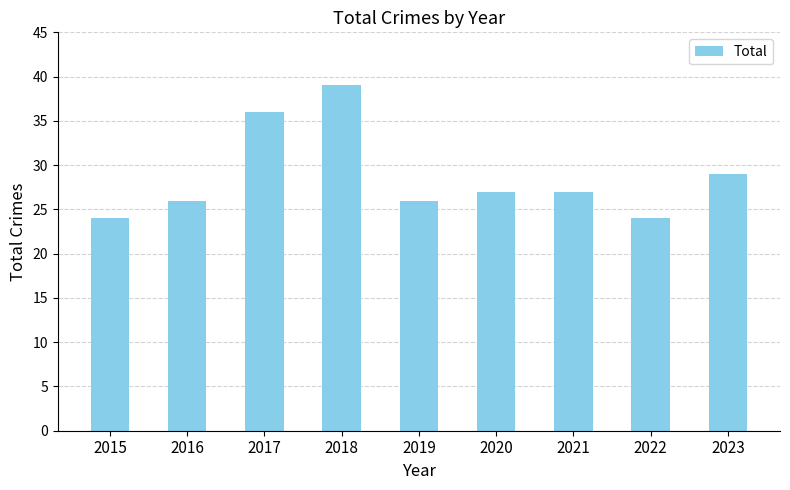

Are the bars horizontal?

No